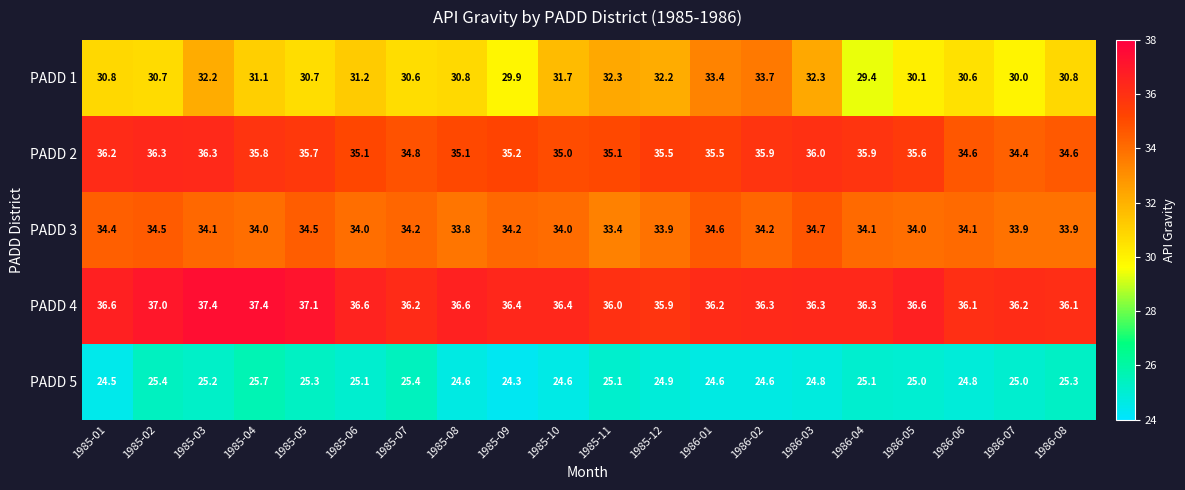

How many categories are shown in the chart?

20